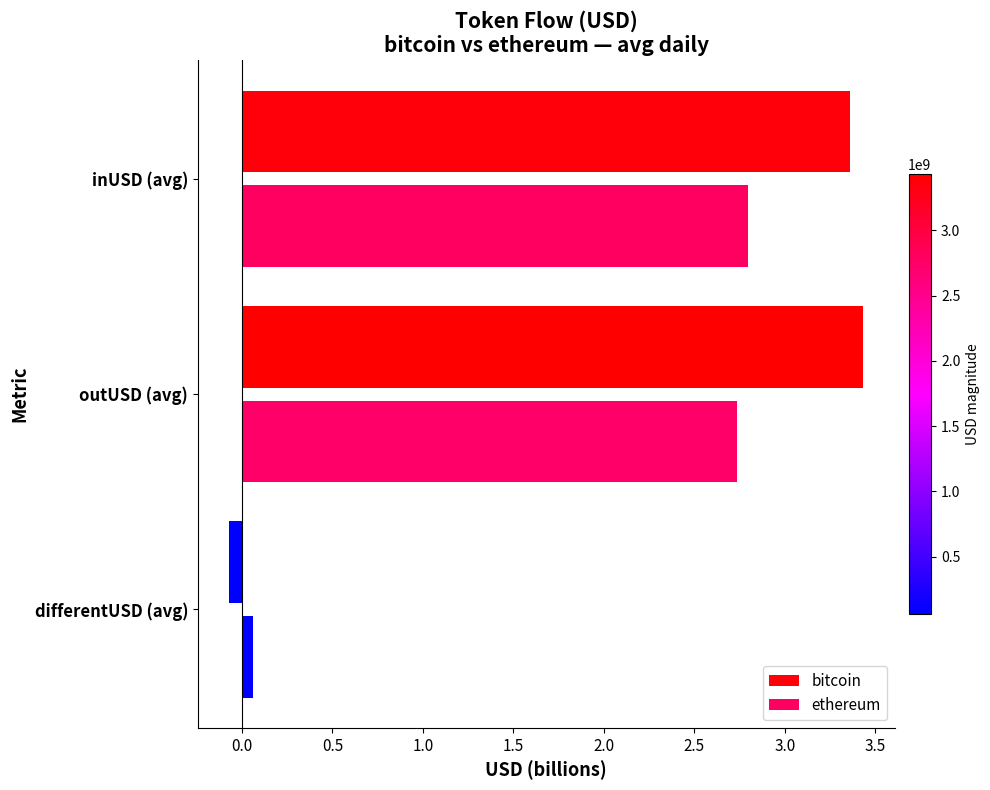

Rank the series by their average value, from highest to lowest.

bitcoin, ethereum